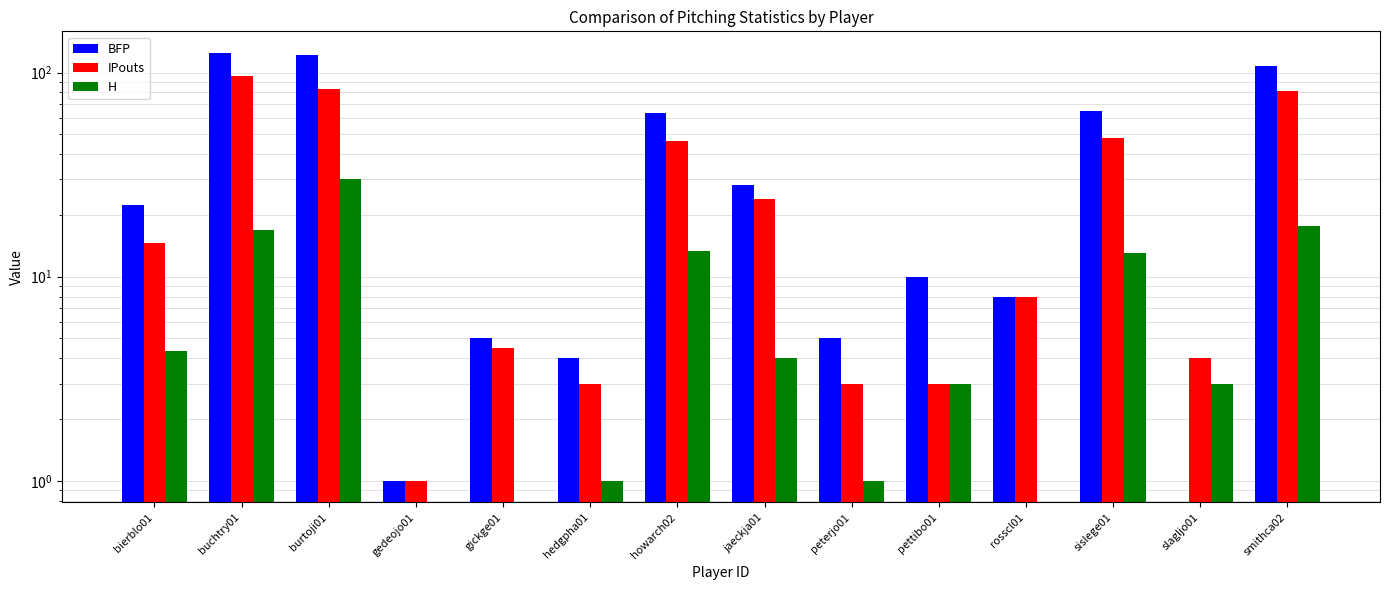

Reading right to left, what are all the values shown in this chart?

BFP: smithca02=108.0	slagljo01=0.0	sislege01=64.7	rosscl01=8.0	pettibo01=10.0	peterjo01=5.0	jaeckja01=28.0	howarch02=63.7	hedgpha01=4.0	gickge01=5.0	gedeojo01=1.0	burtoji01=121.5	buchtry01=125.0	bierblo01=22.3
IPouts: smithca02=81.0	slagljo01=4.0	sislege01=47.6	rosscl01=8.0	pettibo01=3.0	peterjo01=3.0	jaeckja01=24.0	howarch02=46.0	hedgpha01=3.0	gickge01=4.5	gedeojo01=1.0	burtoji01=83.5	buchtry01=96.0	bierblo01=14.7
H: smithca02=17.7	slagljo01=3.0	sislege01=13.0	rosscl01=0.0	pettibo01=3.0	peterjo01=1.0	jaeckja01=4.0	howarch02=13.3	hedgpha01=1.0	gickge01=0.0	gedeojo01=0.0	burtoji01=30.0	buchtry01=17.0	bierblo01=4.3